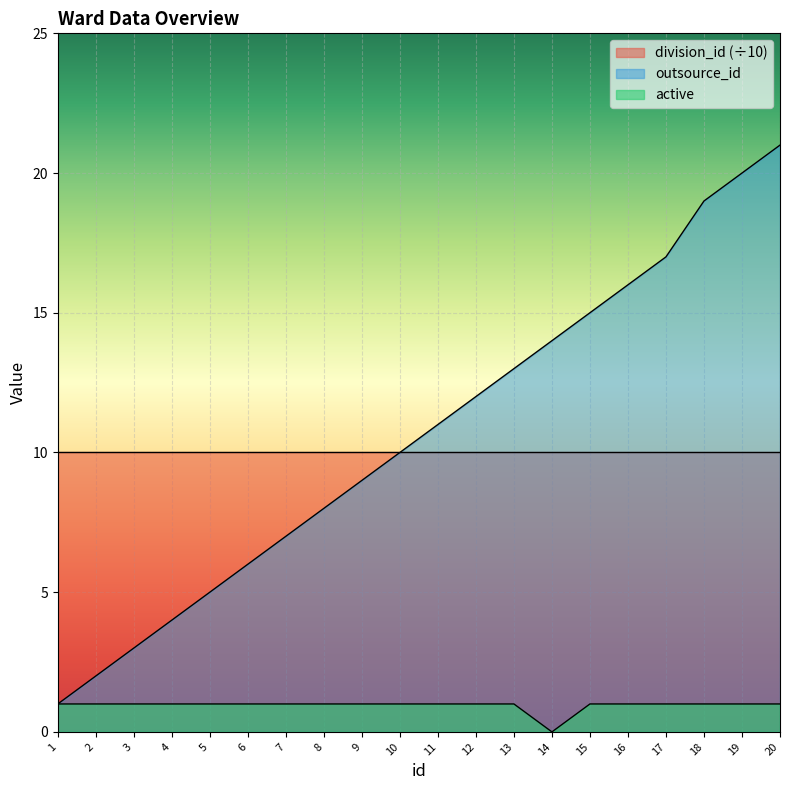

Reading left to right, what are all the values shown in this chart?

outsource_id: 1	2	3	4	5	6	7	8	9	10	11	12	13	14	15	16	17	19	20	21
active: 1	1	1	1	1	1	1	1	1	1	1	1	1	0	1	1	1	1	1	1